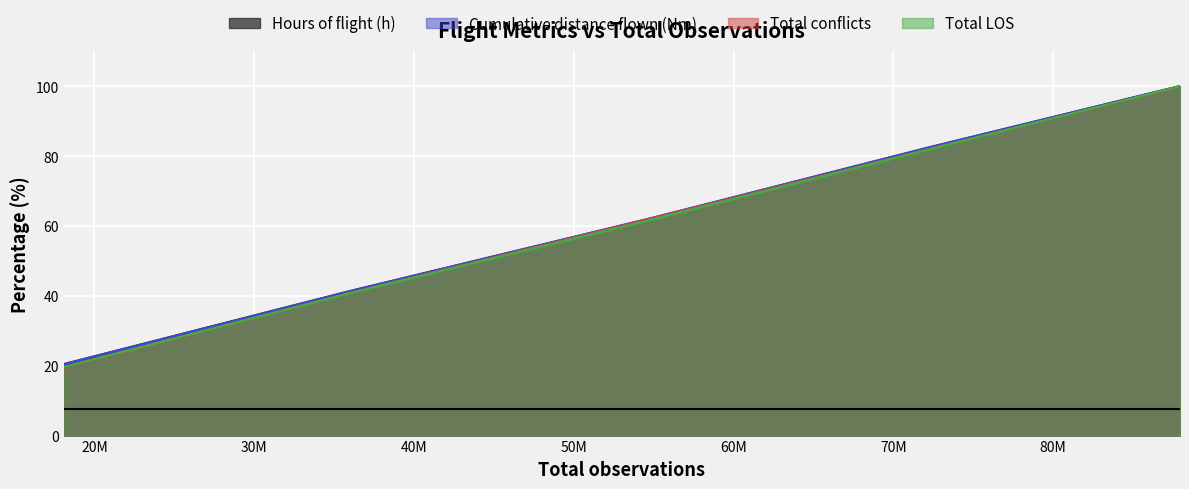

Read the Total LOS value at 18071594.

19.6